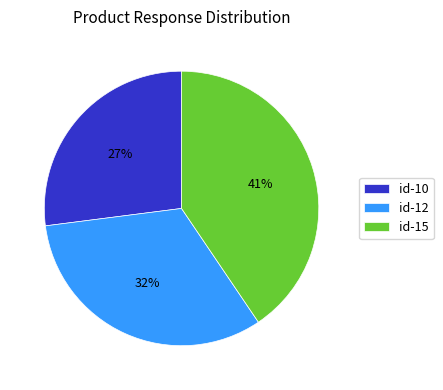

How many segments does this pie chart have?

3